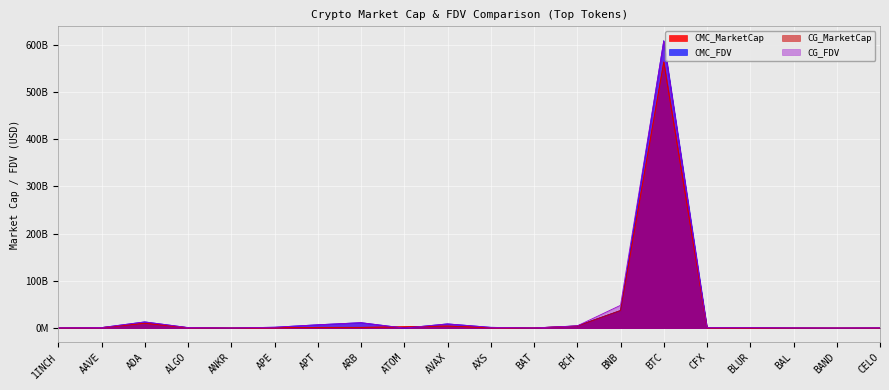

Reading left to right, extract all data points from this chart.

CMC_MarketCap: 311127460.6	931414221.5	10171711667.1	823836677.1	242510097.0	657499093.9	1461122789.9	1458754136.4	2908091919.7	4261735668.3	808243686.3	304660670.5	4352142847.4	37110489178.8	563971256721.6	543376285.5	240958994.2	218001527.9	156650275.4	245392887.1
CMC_FDV: 454187228.4	1027167346.6	13071364574.1	1054986867.0	242510097.0	1783804239.4	6988374850.4	11441208912.6	0.0	8859860944.6	1553139502.6	306735822.9	4694663241.9	37110489178.8	608960598804.4	932242856.3	881949955.0	407711692.9	161846181.1	482631067.9
CG_MarketCap: 310234851.0	931162420.0	10176365674.0	823639093.0	197826474.0	657396629.0	1460529807.0	1455974398.0	2454207026.0	4259926723.0	751459672.0	304326465.0	4349080538.0	37103204491.0	563565870923.0	369546747.0	241065474.0	180095673.0	156308945.0	244922803.0
CG_FDV: 452884187.0	1026886971.0	13067090402.0	1054733850.0	242348295.0	1783526251.0	6985180506.0	11419407042.0	0.0	8856098759.0	1552477551.0	306399341.0	4691349406.0	48231032027.0	608519933267.0	931112946.0	882196538.0	408002781.0	161493260.0	481706522.0